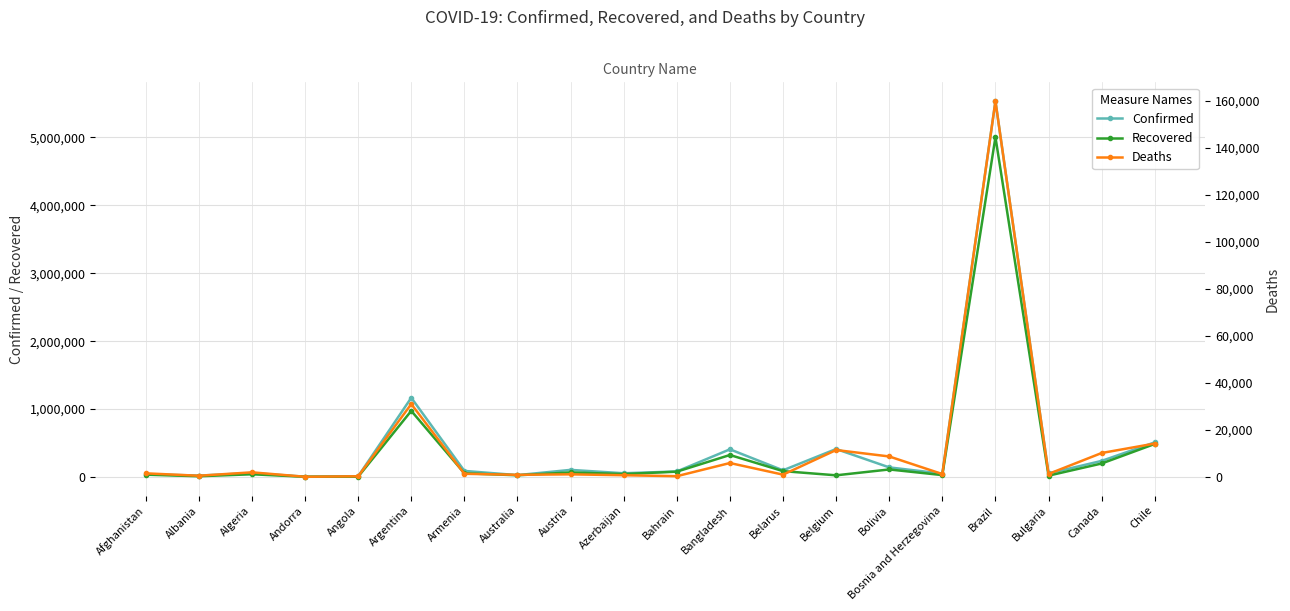

What is the minimum value shown in the chart?

75